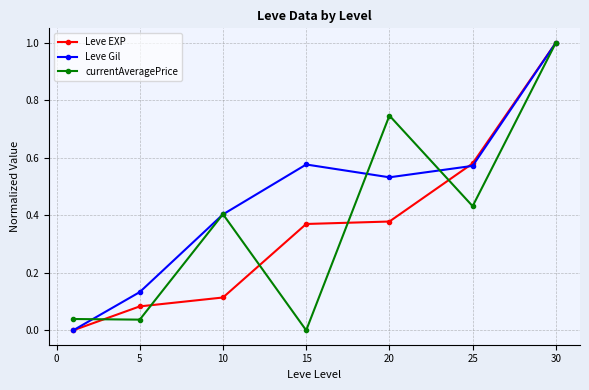

Which series has the largest total across all categories?

Leve Gil